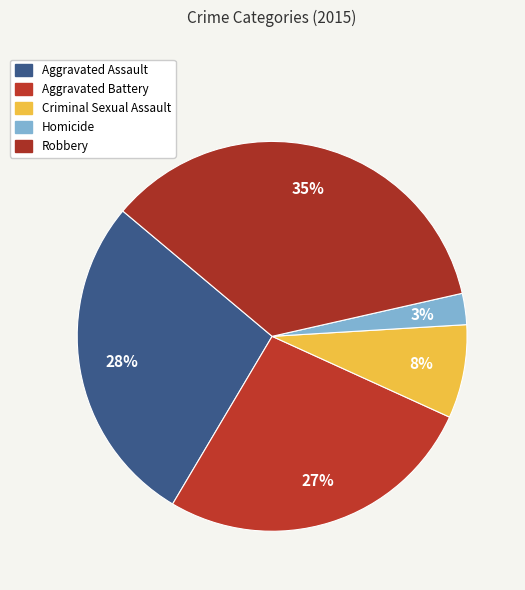

How many slices are in this pie chart?

5